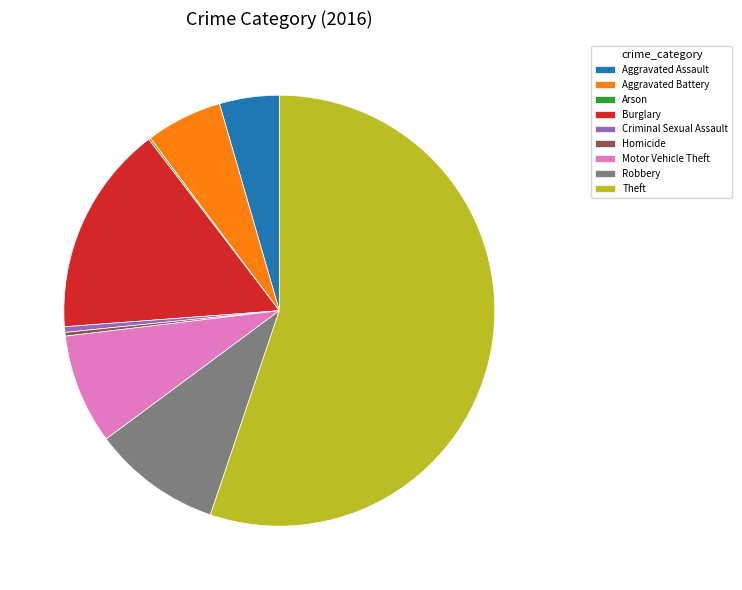

Which slice is the largest?

Theft